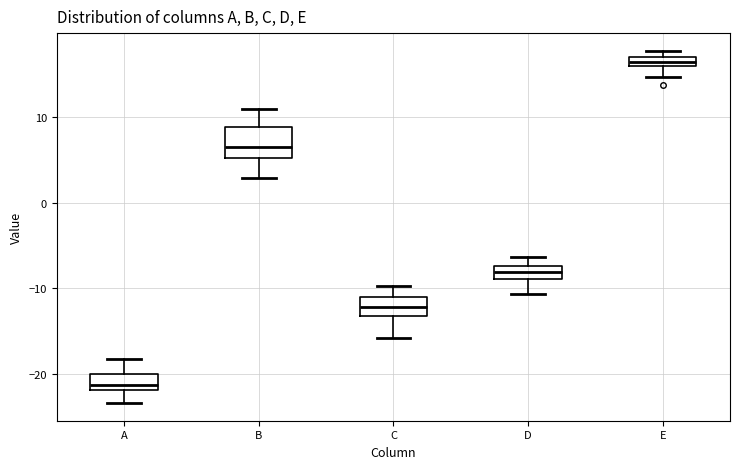

Where is the upper edge of the box for D on the y-axis? The values are not printed on the chart, so give them approximately, as read against the axis.

-7